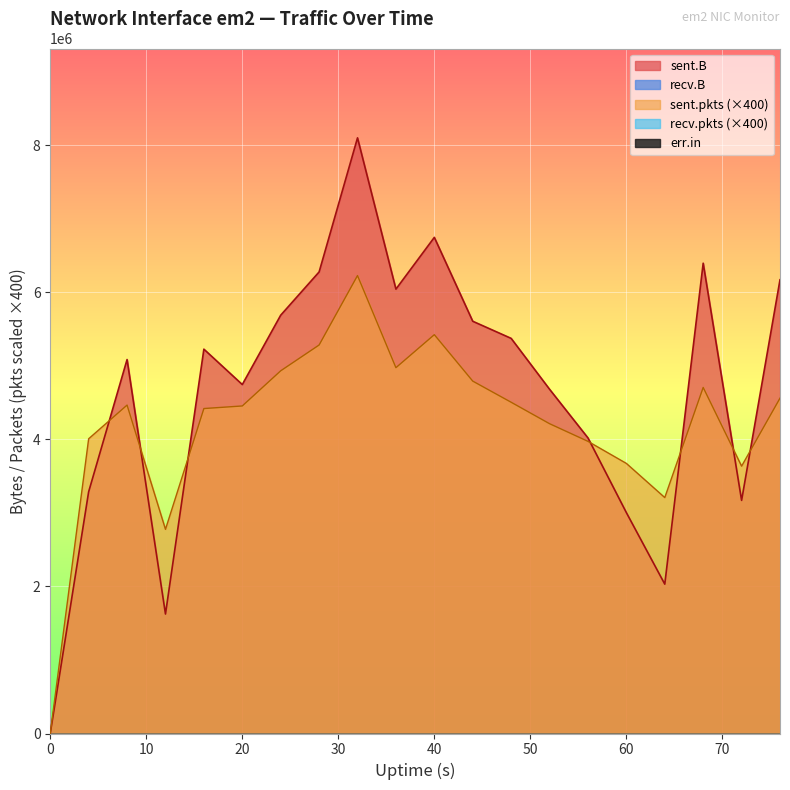

True or false: recv.pkts has more than 0 interior local peaks.

False